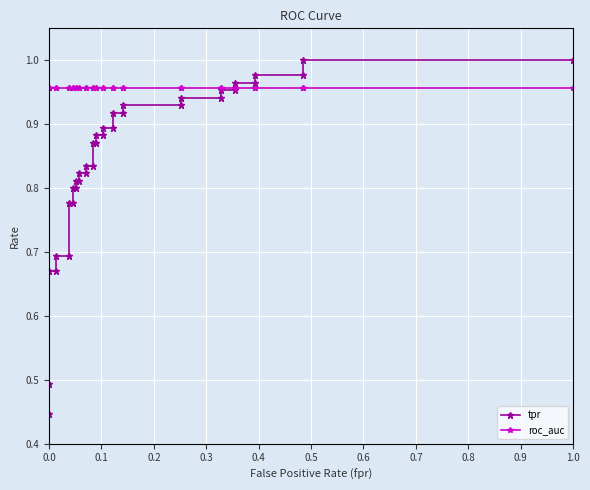

How many series are shown in this chart?

2